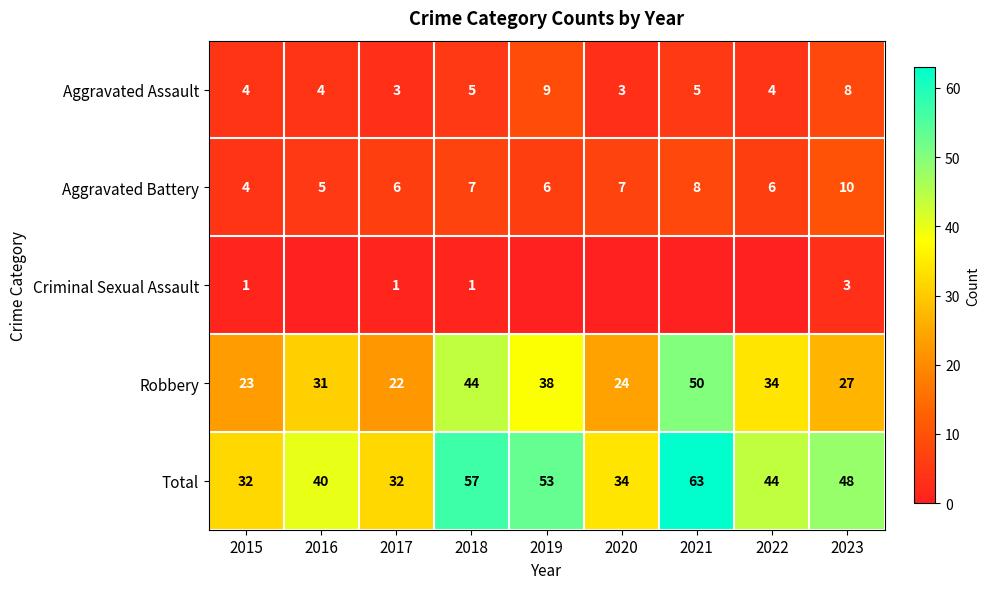

True or false: Aggravated Assault has a value of 1 at 2018.

False